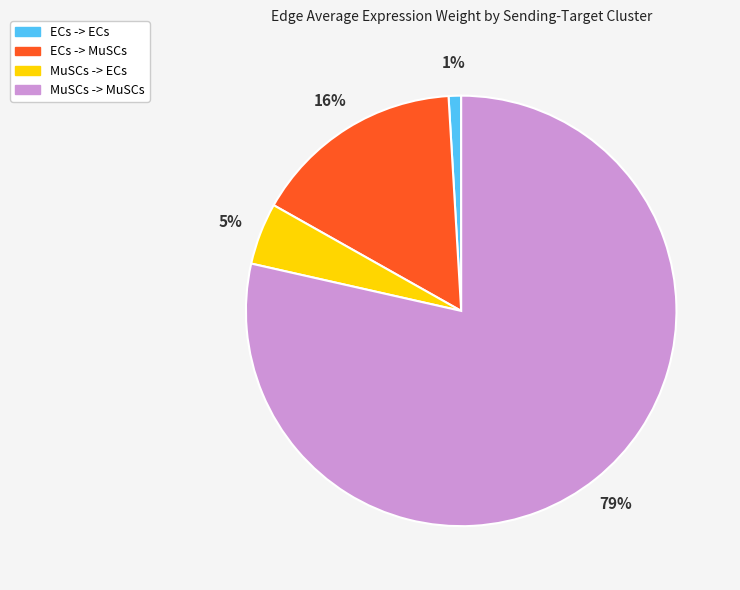

To the nearest percent, what portion does ECs -> ECs represent?

1%